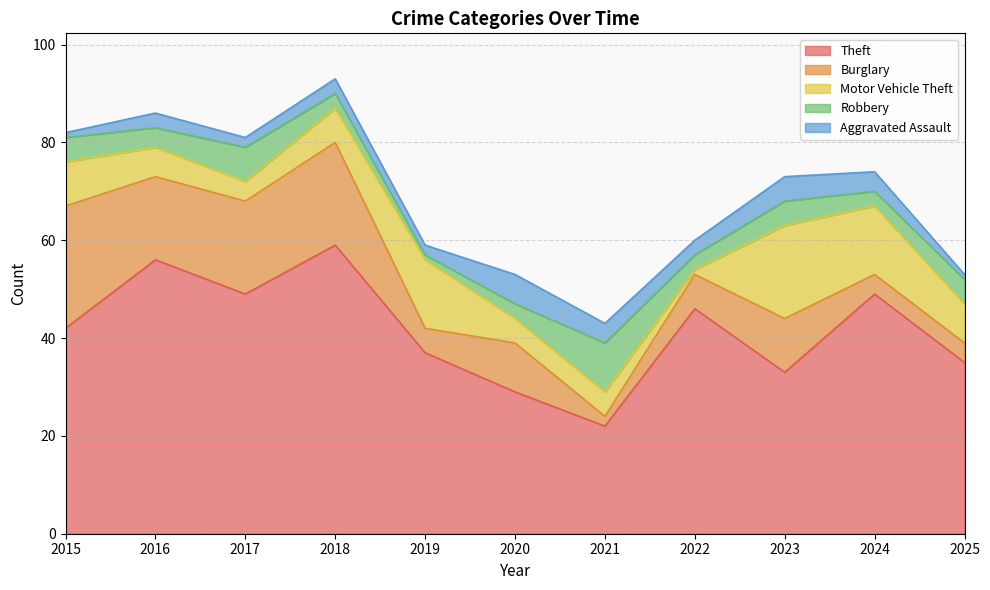

Which series has the widest spread of values?

Theft